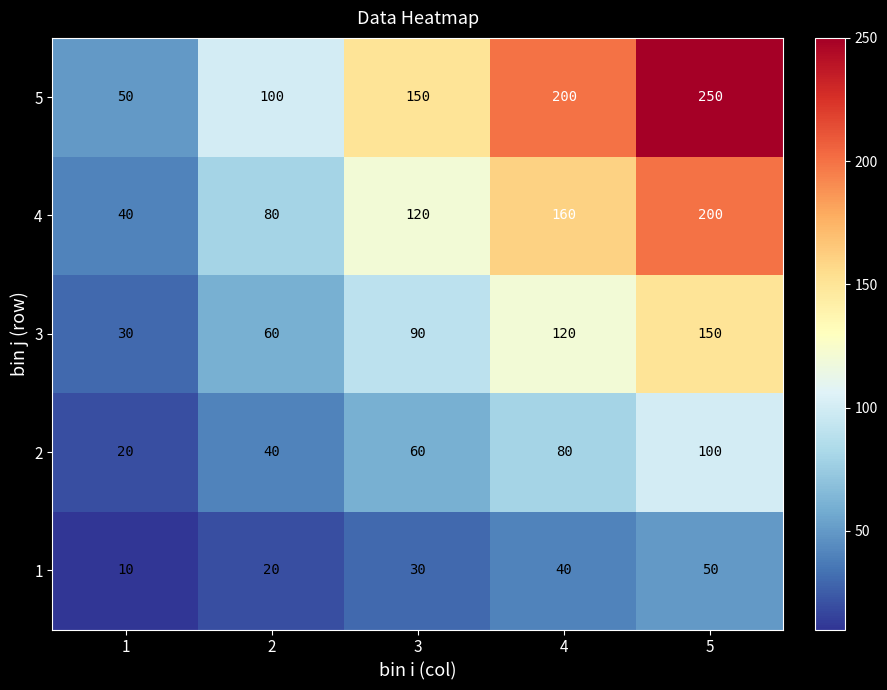

At which category is the sum across all series the highest?

5